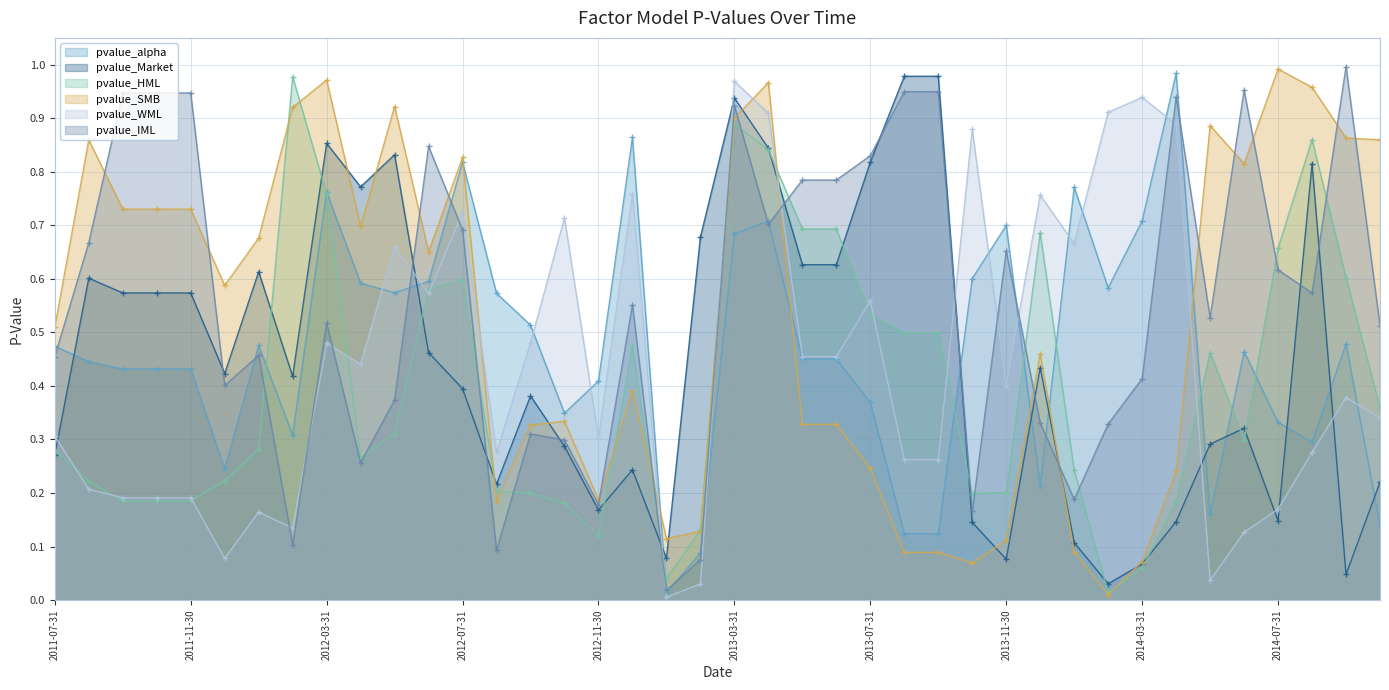

Reading left to right, extract all data points from this chart.

pvalue_alpha: 0.5	0.4	0.4	0.4	0.4	0.2	0.5	0.3	0.8	0.6	0.6	0.6	0.8	0.6	0.5	0.3	0.4	0.9	0.0	0.1	0.7	0.7	0.5	0.5	0.4	0.1	0.1	0.6	0.7	0.2	0.8	0.6	0.7	1.0	0.2	0.5	0.3	0.3	0.5	0.1
pvalue_Market: 0.3	0.6	0.6	0.6	0.6	0.4	0.6	0.4	0.9	0.8	0.8	0.5	0.4	0.2	0.4	0.3	0.2	0.2	0.1	0.7	0.9	0.8	0.6	0.6	0.8	1.0	1.0	0.1	0.1	0.4	0.1	0.0	0.1	0.1	0.3	0.3	0.1	0.8	0.0	0.2
pvalue_HML: 0.3	0.2	0.2	0.2	0.2	0.2	0.3	1.0	0.8	0.3	0.3	0.6	0.6	0.2	0.2	0.2	0.1	0.5	0.0	0.1	0.9	0.8	0.7	0.7	0.5	0.5	0.5	0.2	0.2	0.7	0.2	0.0	0.1	0.2	0.5	0.3	0.7	0.9	0.6	0.4
pvalue_SMB: 0.5	0.9	0.7	0.7	0.7	0.6	0.7	0.9	1.0	0.7	0.9	0.7	0.8	0.2	0.3	0.3	0.2	0.4	0.1	0.1	0.9	1.0	0.3	0.3	0.2	0.1	0.1	0.1	0.1	0.5	0.1	0.0	0.1	0.2	0.9	0.8	1.0	1.0	0.9	0.9
pvalue_WML: 0.3	0.2	0.2	0.2	0.2	0.1	0.2	0.1	0.5	0.4	0.7	0.6	0.7	0.3	0.5	0.7	0.3	0.8	0.0	0.0	1.0	0.9	0.5	0.5	0.6	0.3	0.3	0.9	0.4	0.8	0.7	0.9	0.9	0.9	0.0	0.1	0.2	0.3	0.4	0.3
pvalue_IML: 0.5	0.7	0.9	0.9	0.9	0.4	0.5	0.1	0.5	0.3	0.4	0.8	0.7	0.1	0.3	0.3	0.2	0.6	0.0	0.1	0.9	0.7	0.8	0.8	0.8	0.9	0.9	0.2	0.7	0.3	0.2	0.3	0.4	0.9	0.5	1.0	0.6	0.6	1.0	0.5